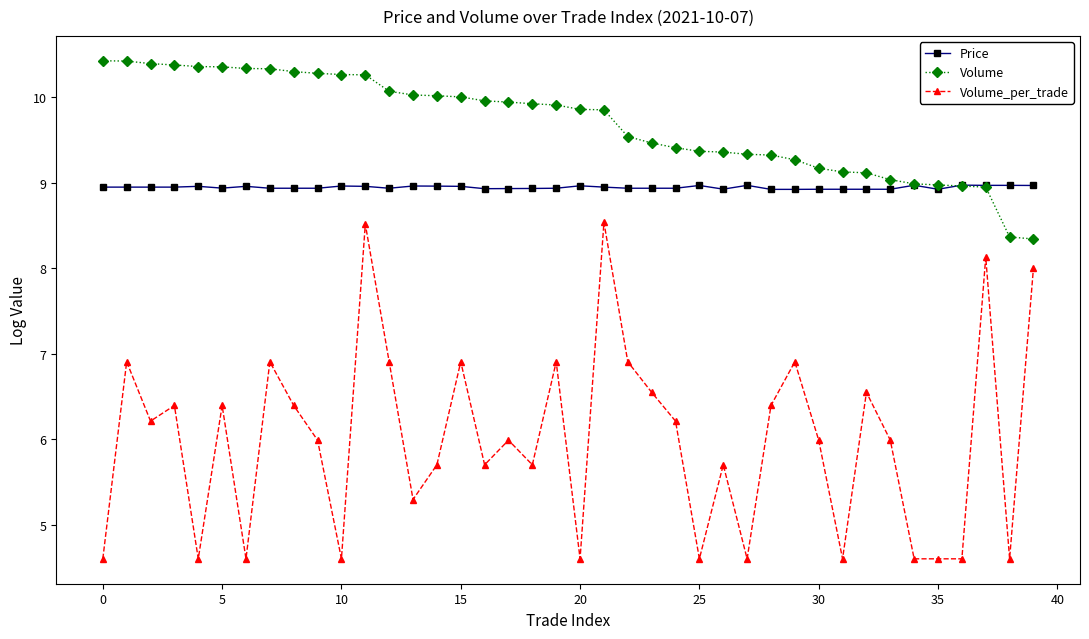

List the series in order of their overall mean, highest first.

Volume, Price, Volume_per_trade